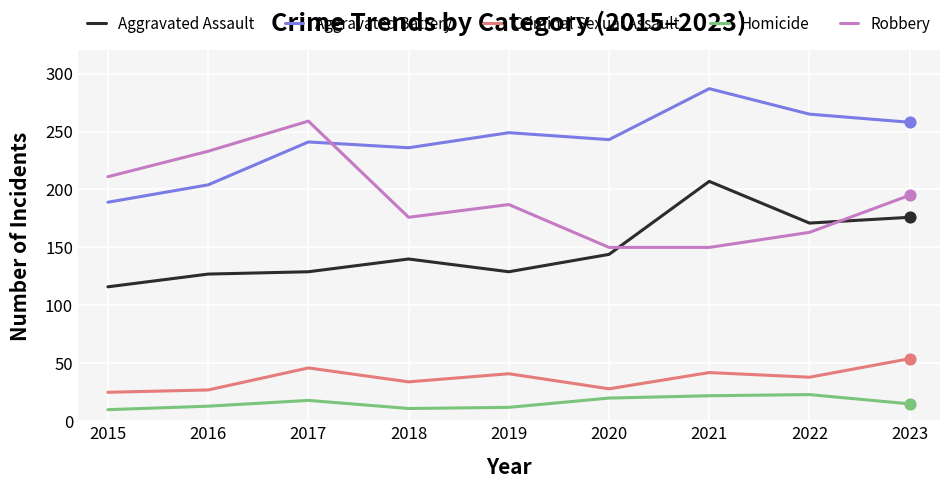

What are all the series names shown in the legend?

Aggravated Assault, Aggravated Battery, Criminal Sexual Assault, Homicide, Robbery